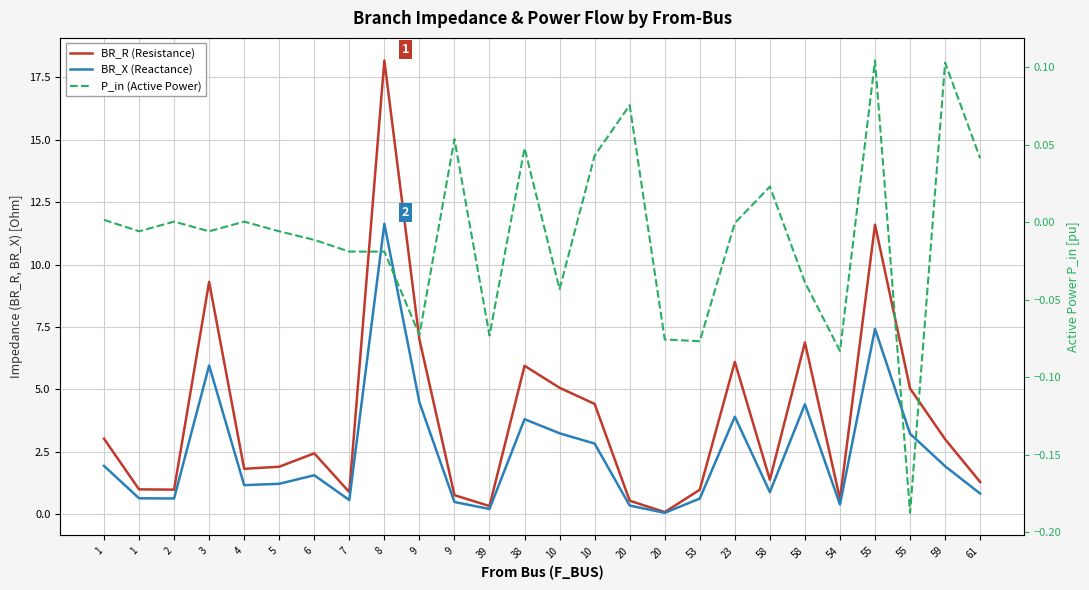

How many distinct data groups are displayed?

3